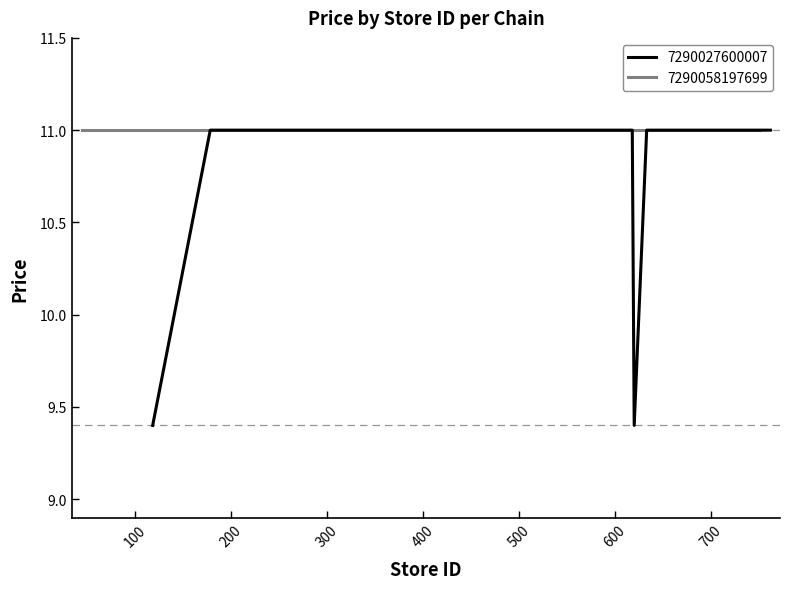

What is the minimum value for 7290027600007?

9.4